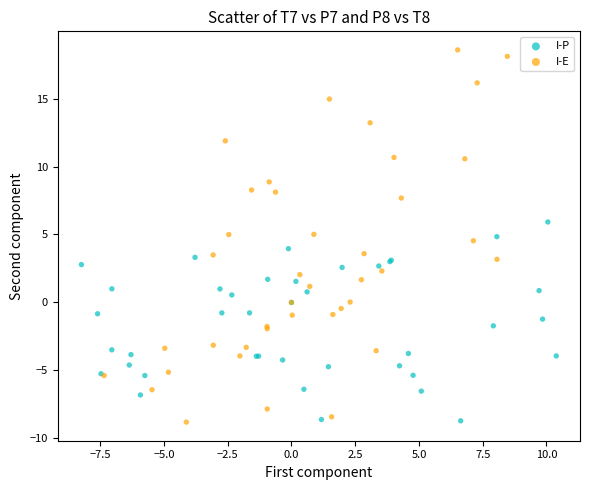

Which series has the widest spread of Y values?

I-E